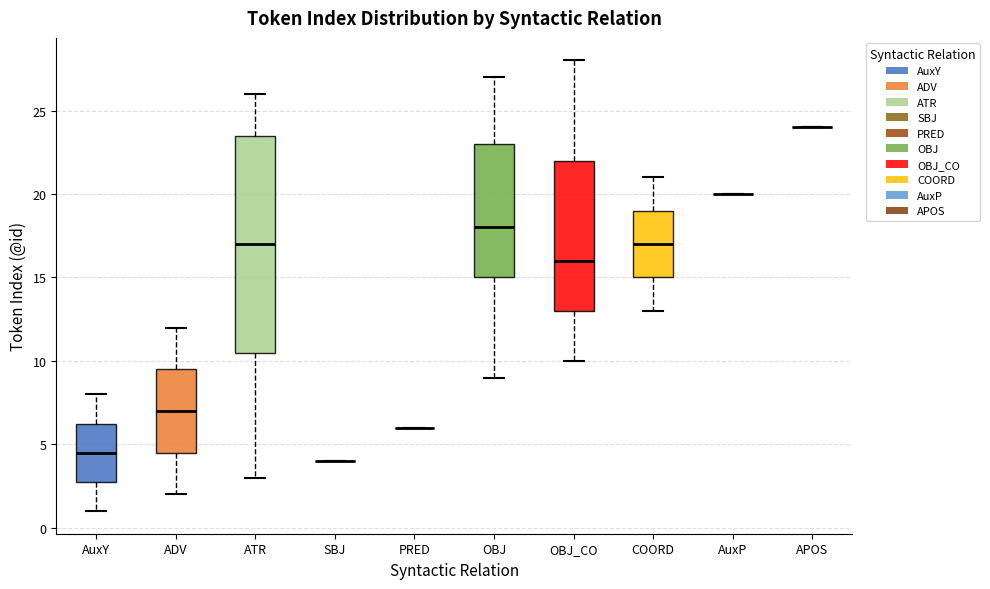

Where is the upper edge of the box for ADV on the y-axis? The values are not printed on the chart, so give them approximately, as read against the axis.

9.5